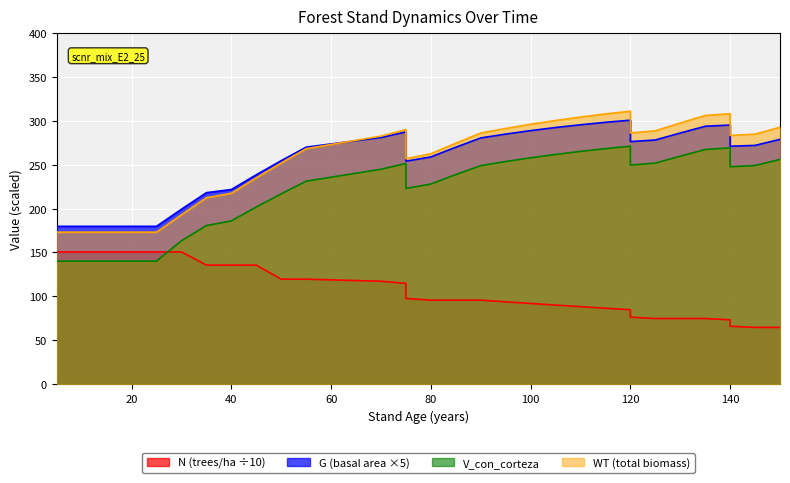

Which series has the widest spread of values?

WT